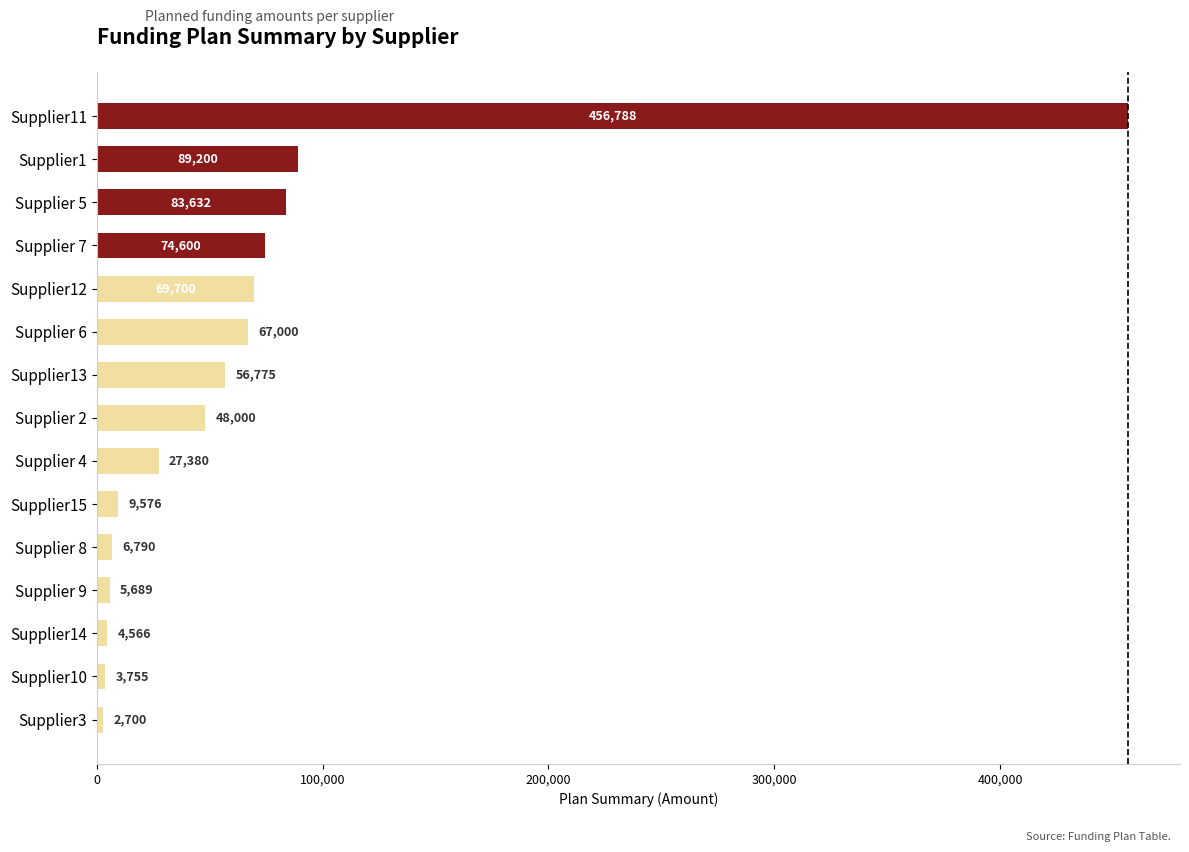

At which label is the value closest to 229744?

Supplier1